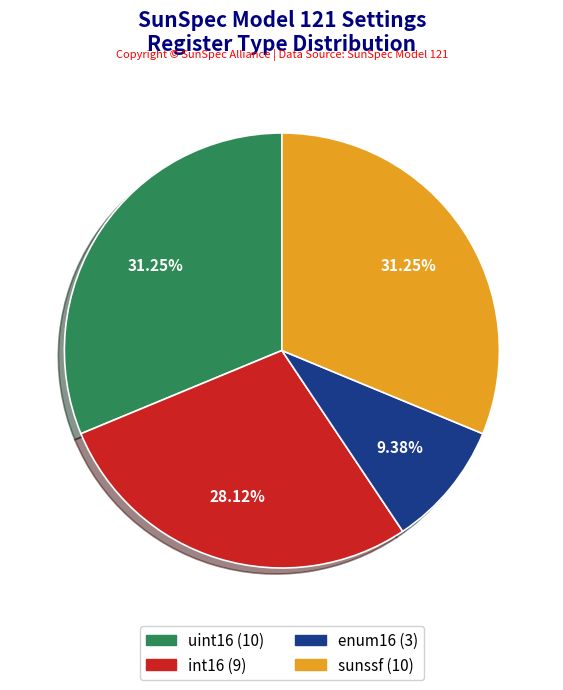

To the nearest percent, what is the combined percentage of enum16 and uint16?

41%